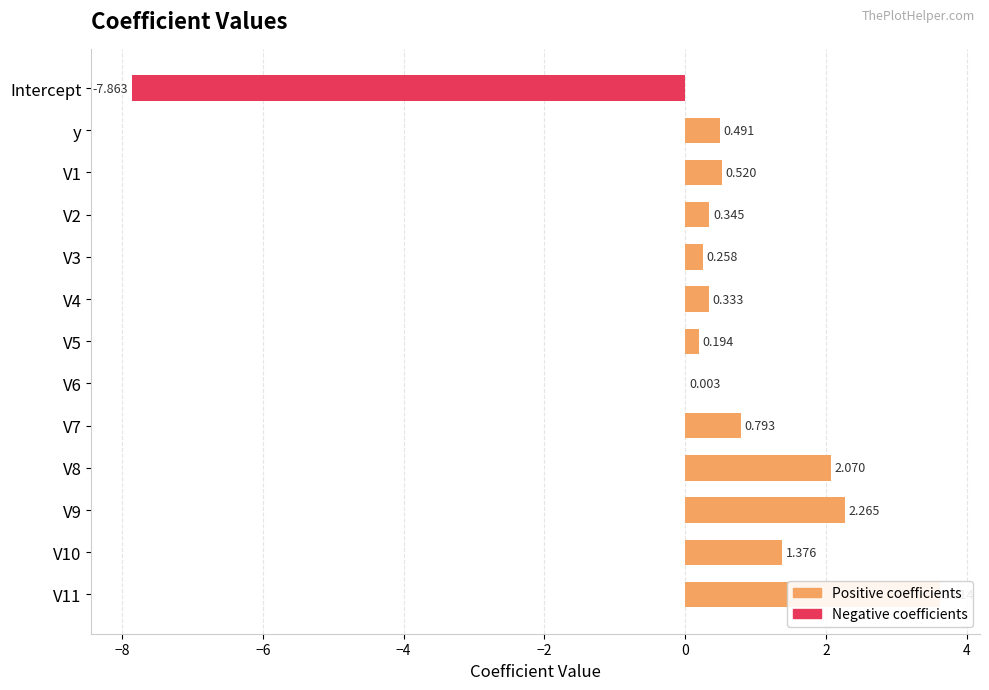

What is the sum of all values?

4.4